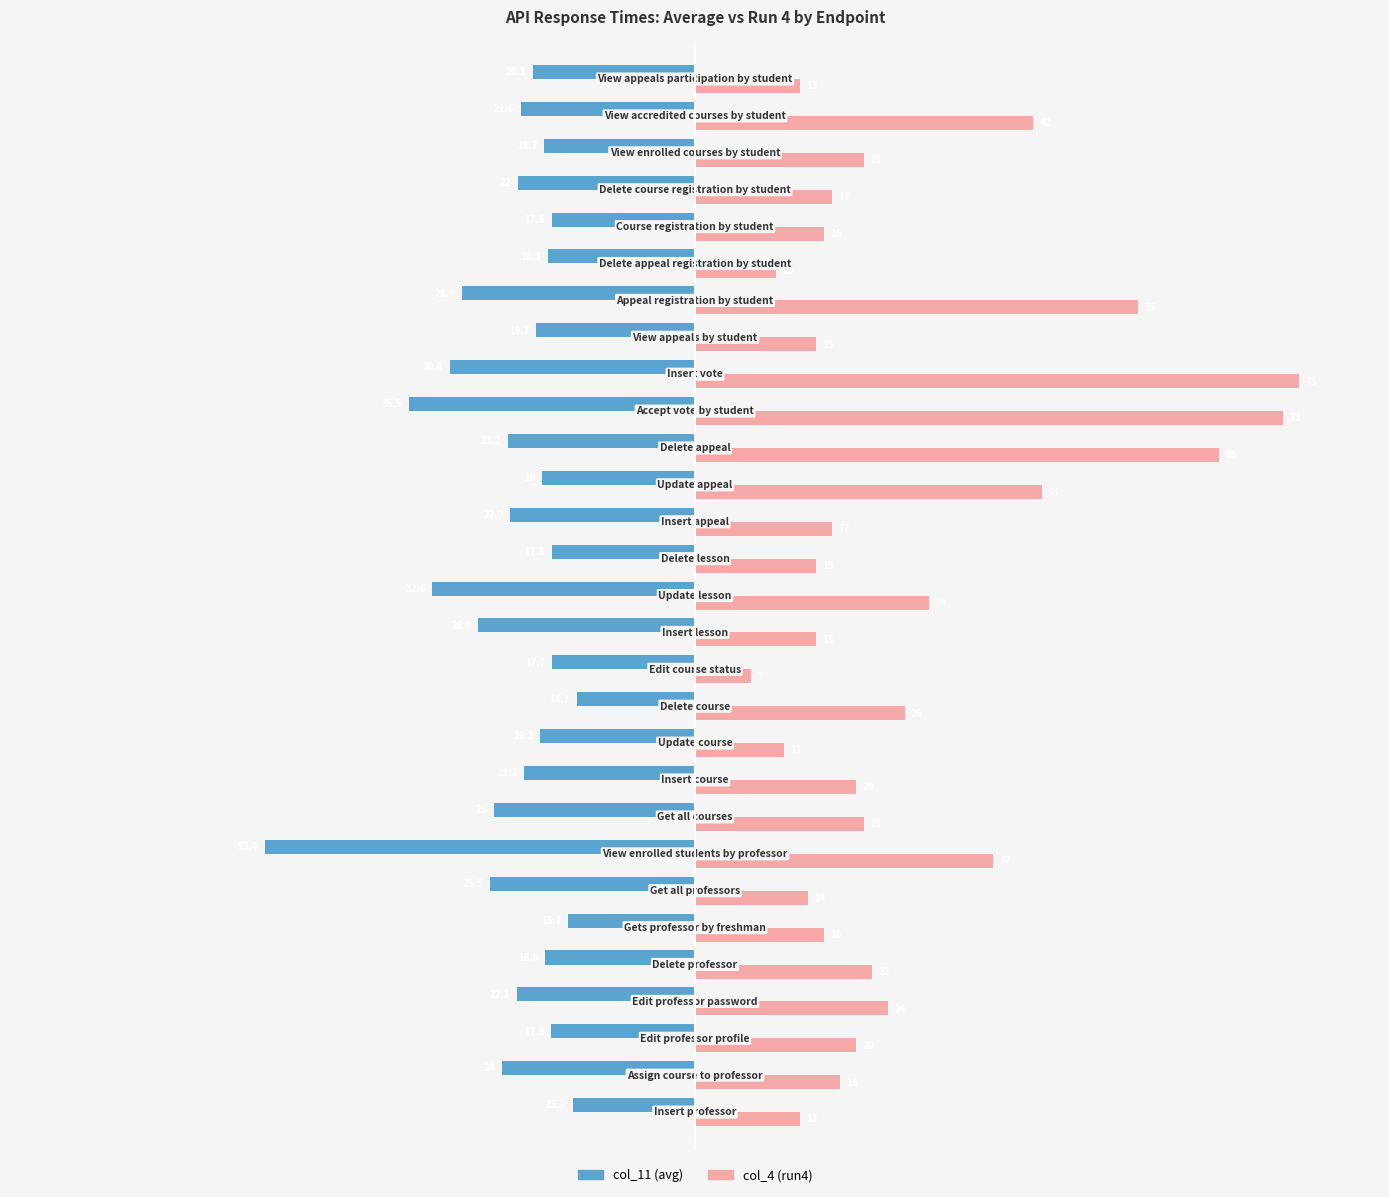

Which series has the largest range (max minus min)?

col_4 (run4)